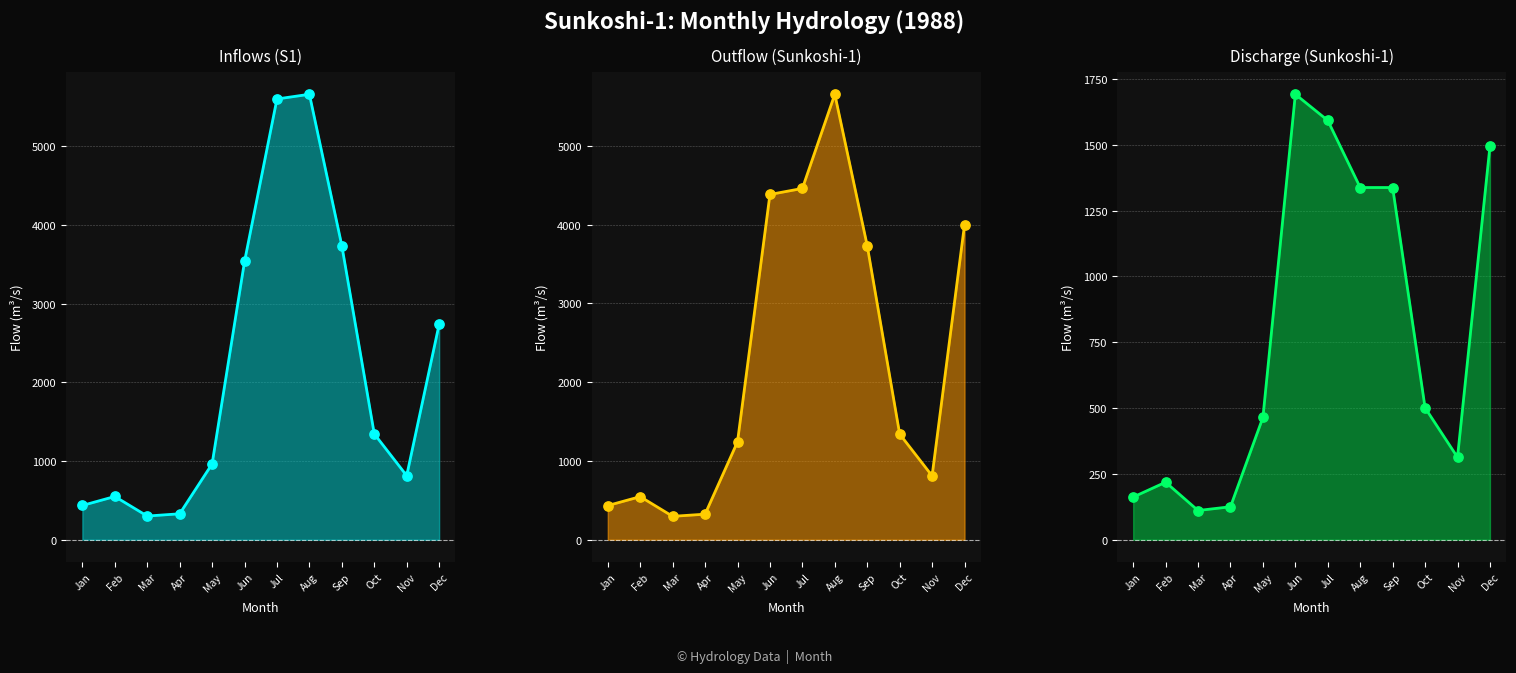

What is the total value across all series at Oct?

6376.9